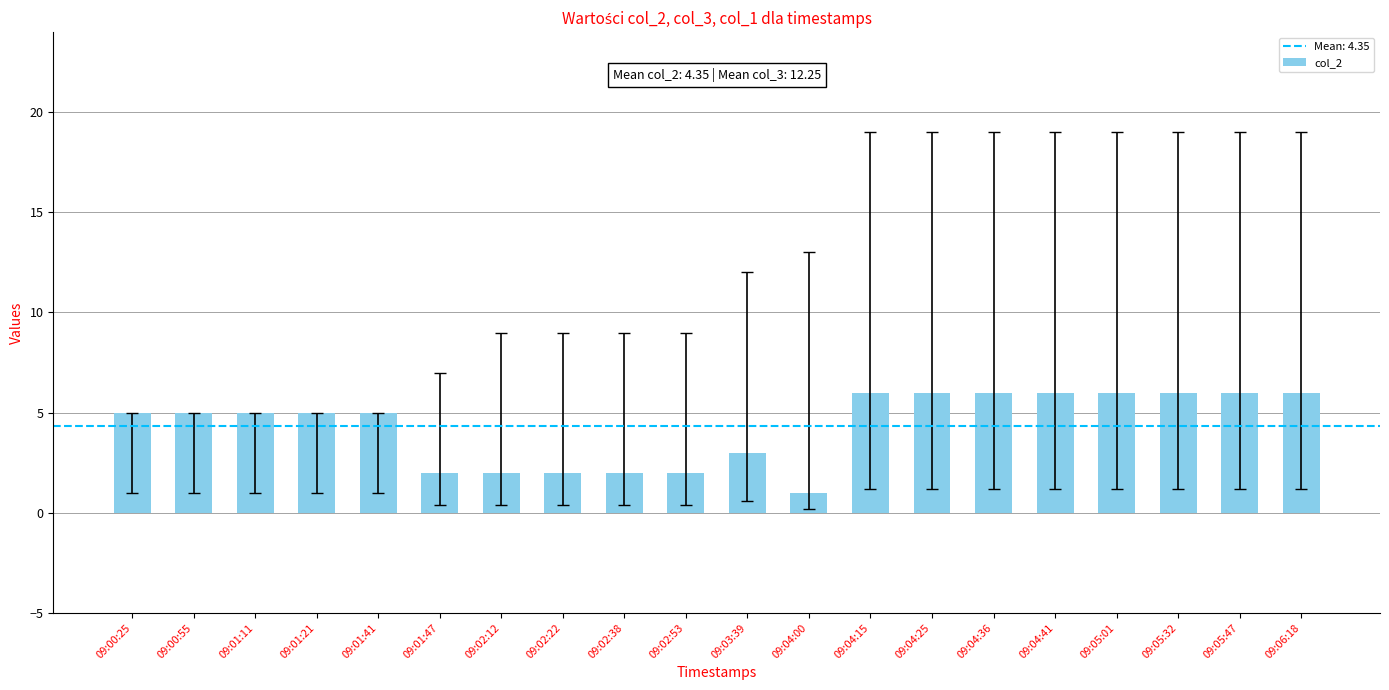

Reading right to left, extract all data points from this chart.

09:06:18=6	09:05:47=6	09:05:32=6	09:05:01=6	09:04:41=6	09:04:36=6	09:04:25=6	09:04:15=6	09:04:00=1	09:03:39=3	09:02:53=2	09:02:38=2	09:02:22=2	09:02:12=2	09:01:47=2	09:01:41=5	09:01:21=5	09:01:11=5	09:00:55=5	09:00:25=5